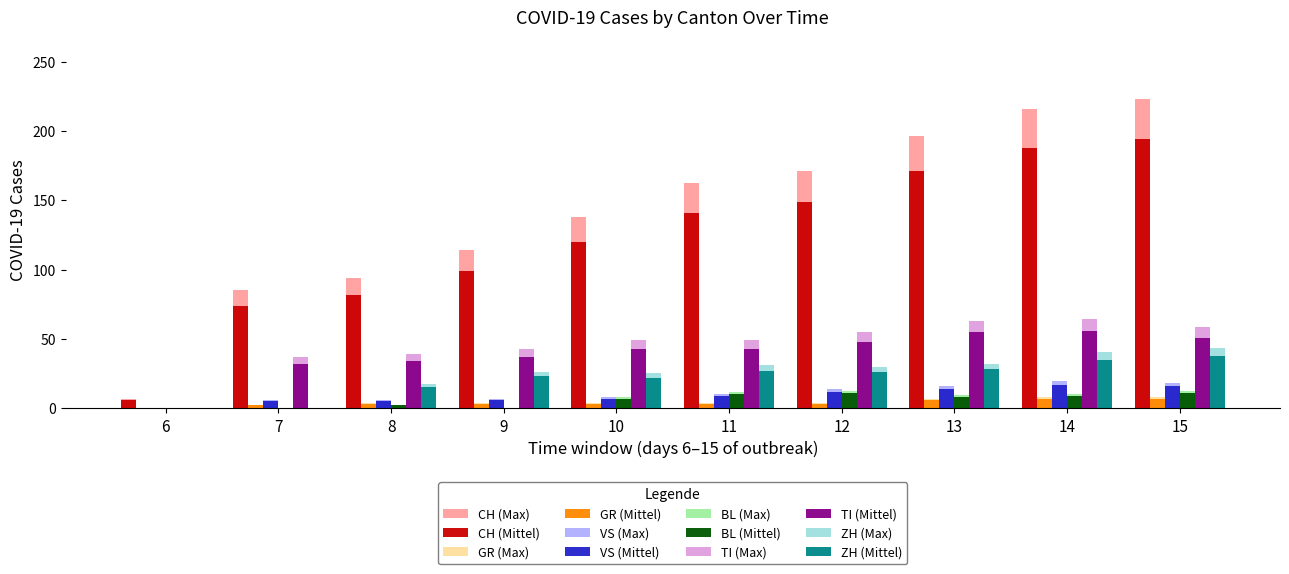

What is the maximum value shown in the chart?

223.1